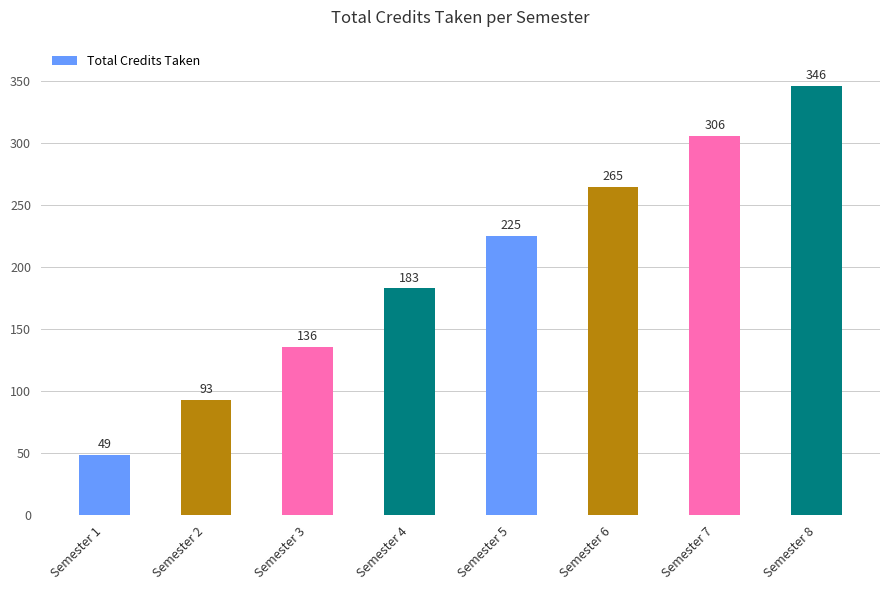

What is the ratio of the value at Semester 5 to the value at Semester 8?

0.7